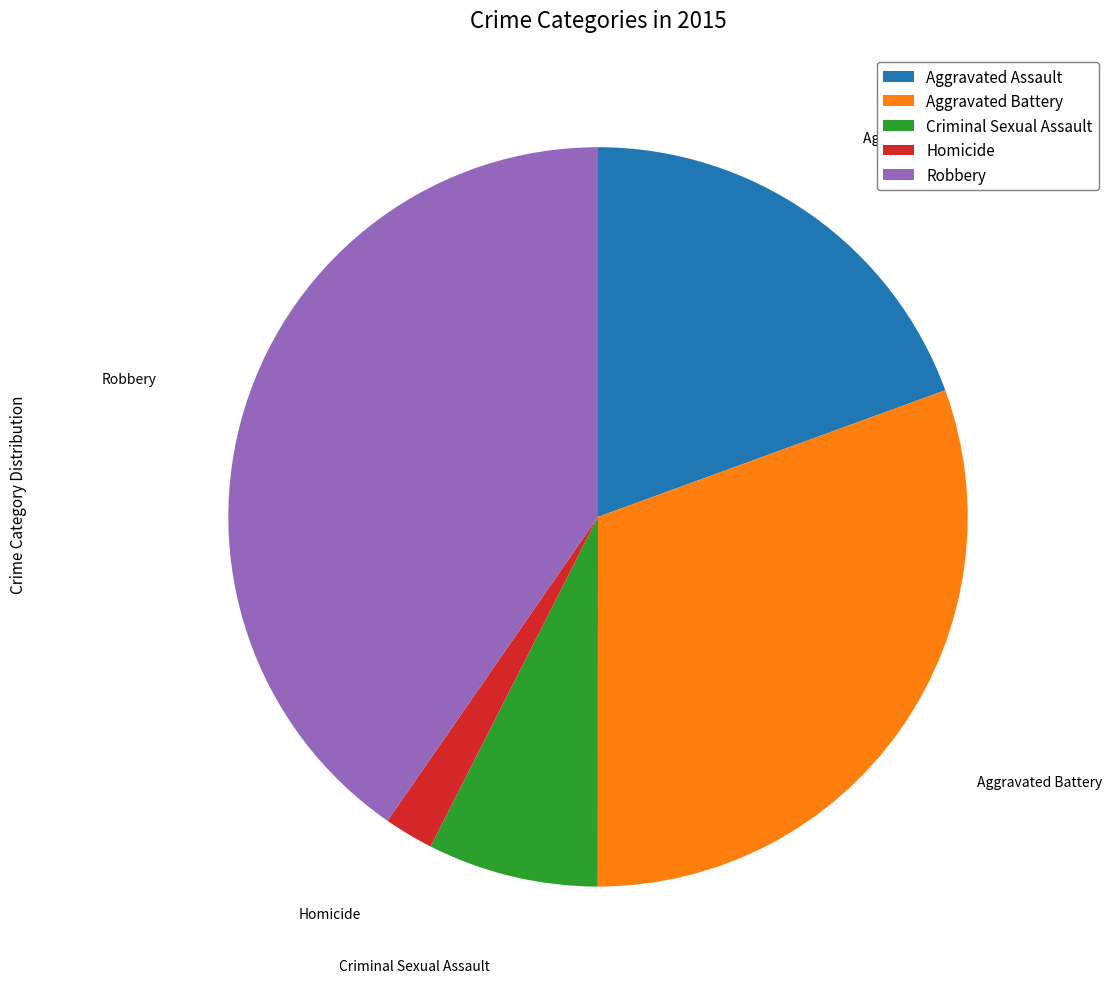

Is there any slice that represents more than half of the pie?

No